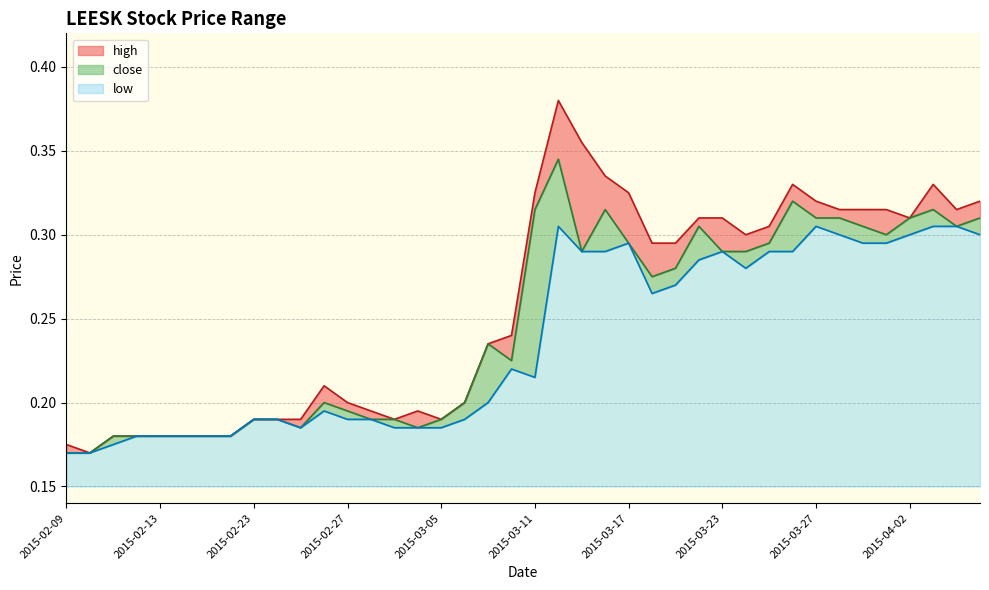

Which category has the lowest value in the low series?

2015-02-09